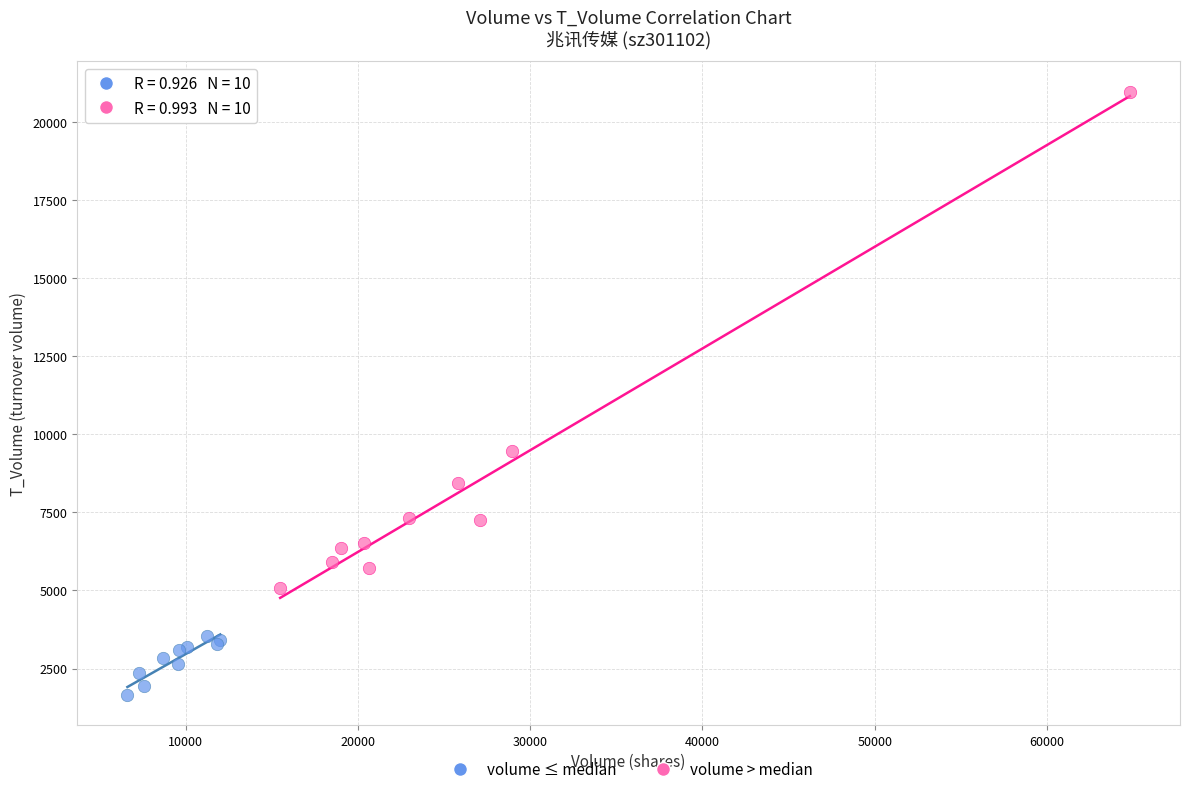

Which series reaches the maximum Y coordinate?

volume > median